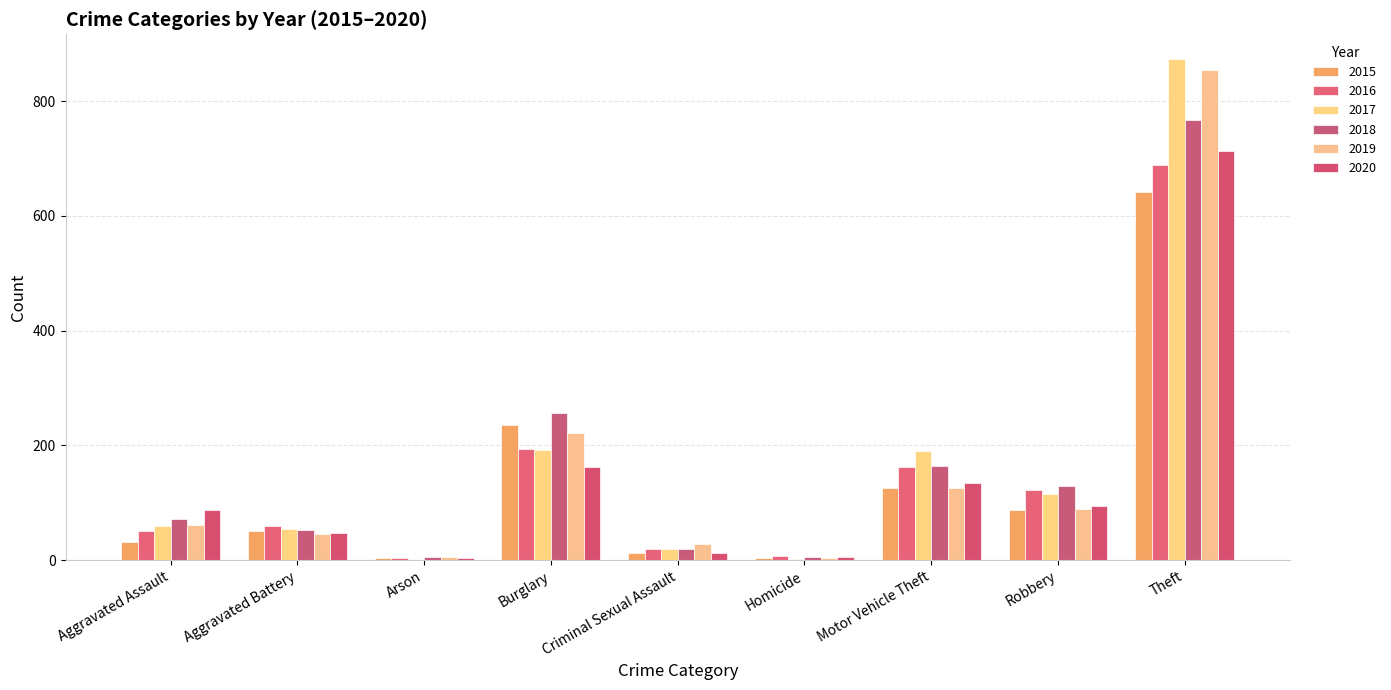

Are the bars horizontal?

No